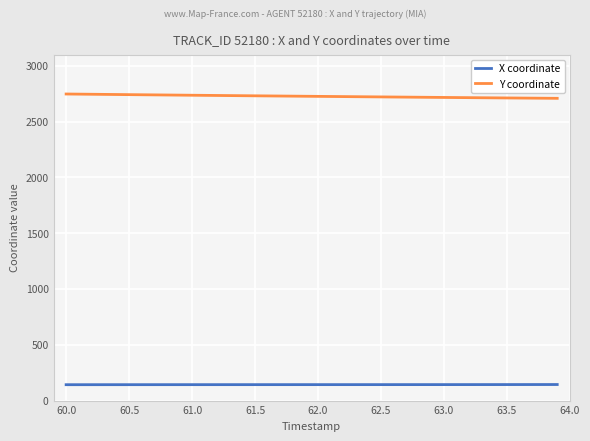

What is the sum of all Y coordinate values?

109069.6